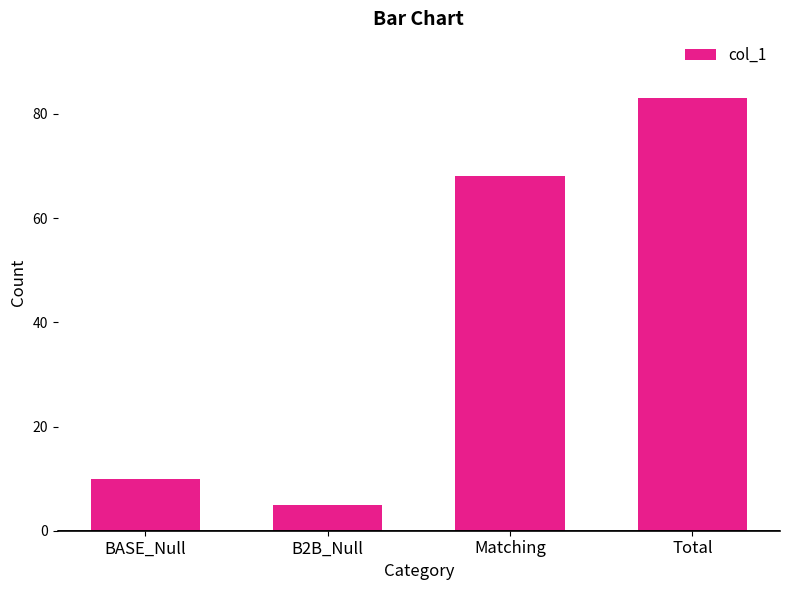

Reading right to left, list all the values displayed in this chart.

Total=83	Matching=68	B2B_Null=5	BASE_Null=10